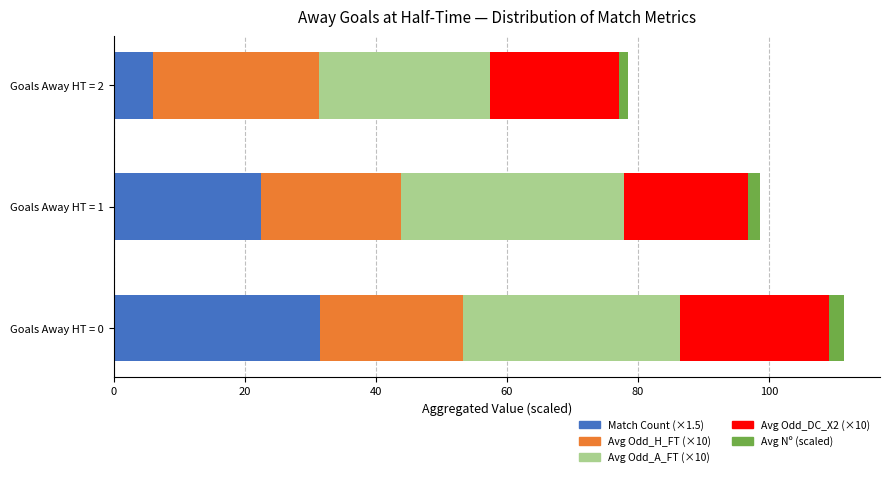

At which label does Match Count (×1.5) reach its minimum?

Goals Away HT = 2